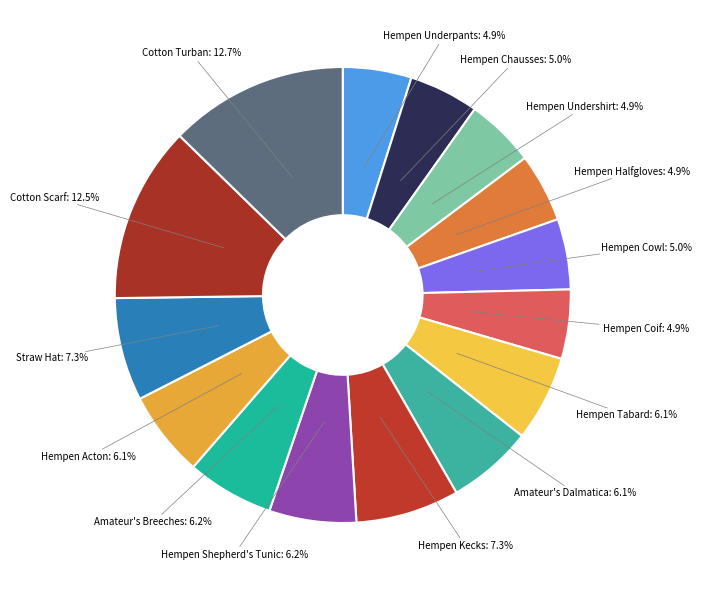

How many segments does this pie chart have?

15